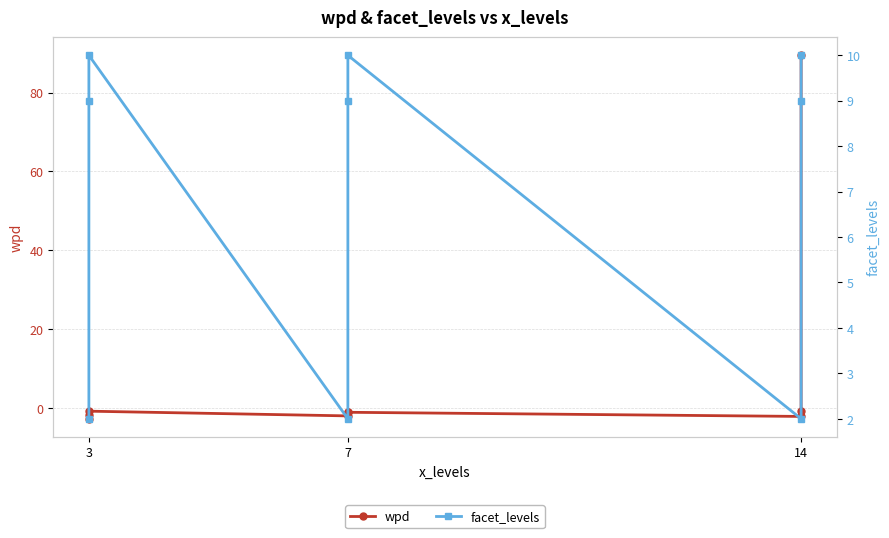

Rank the series by their average value, from lowest to highest.

facet_levels, wpd